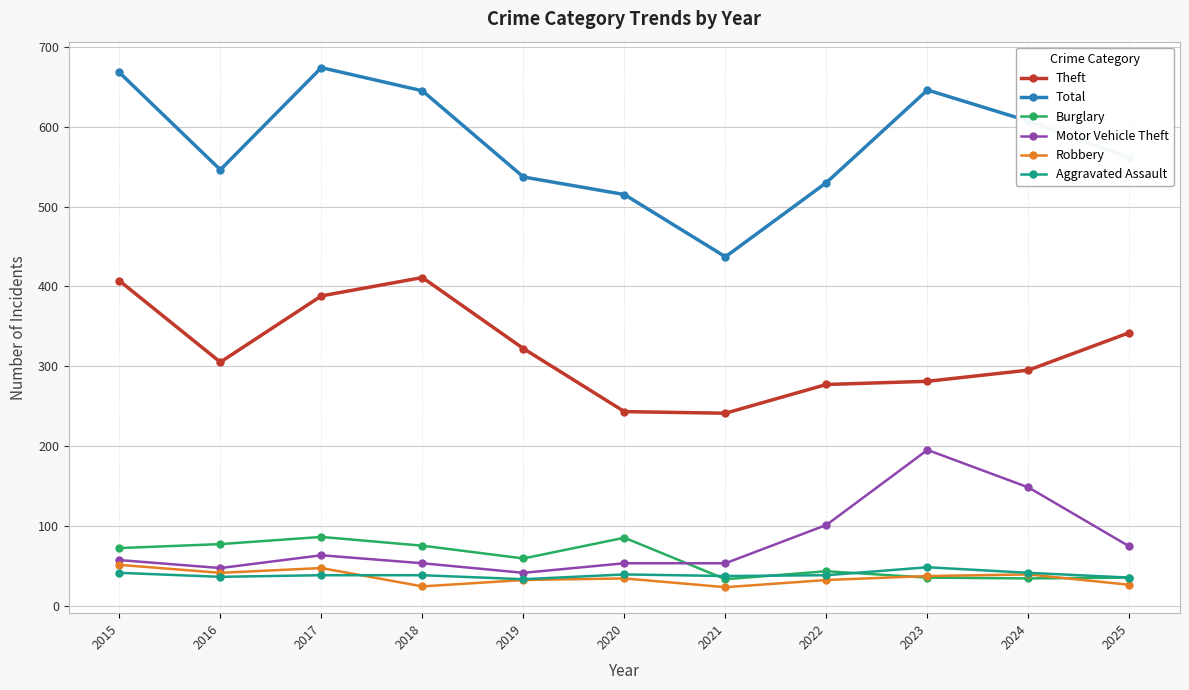

True or false: Burglary and Aggravated Assault intersect in this chart.

True